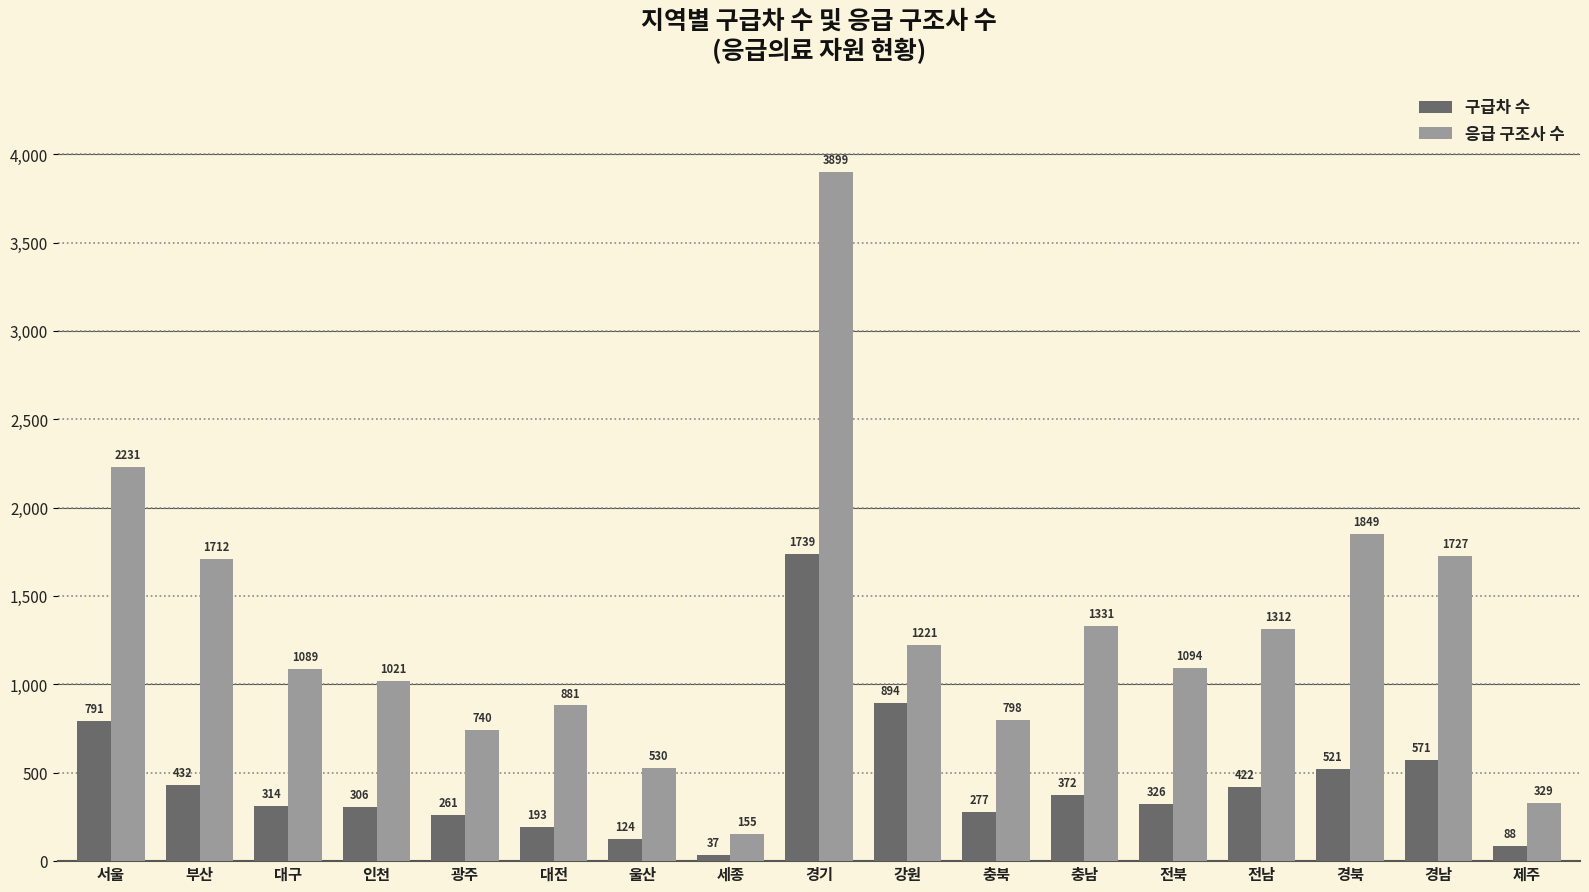

The value of 응급 구조사 수 at 서울 is 2231. True or false?

True